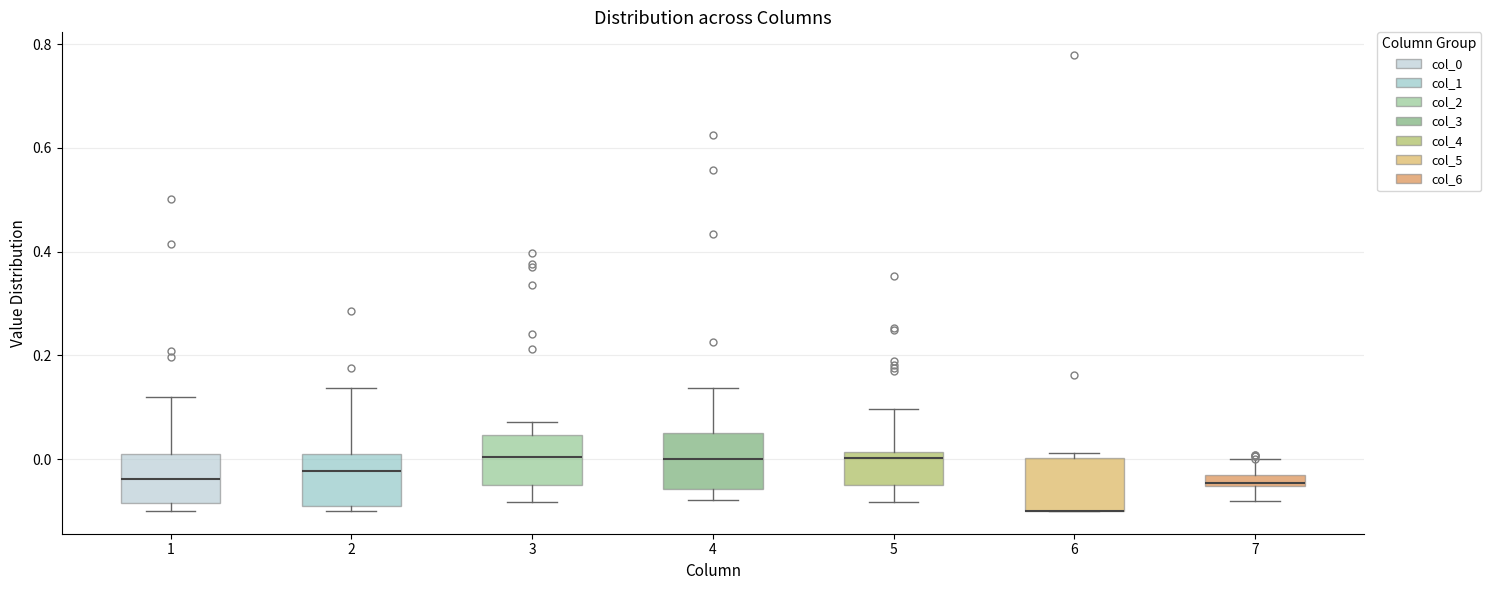

Where does the upper whisker of the box at x = 1 end on the y-axis? The values are not printed on the chart, so give them approximately, as read against the axis.

0.12